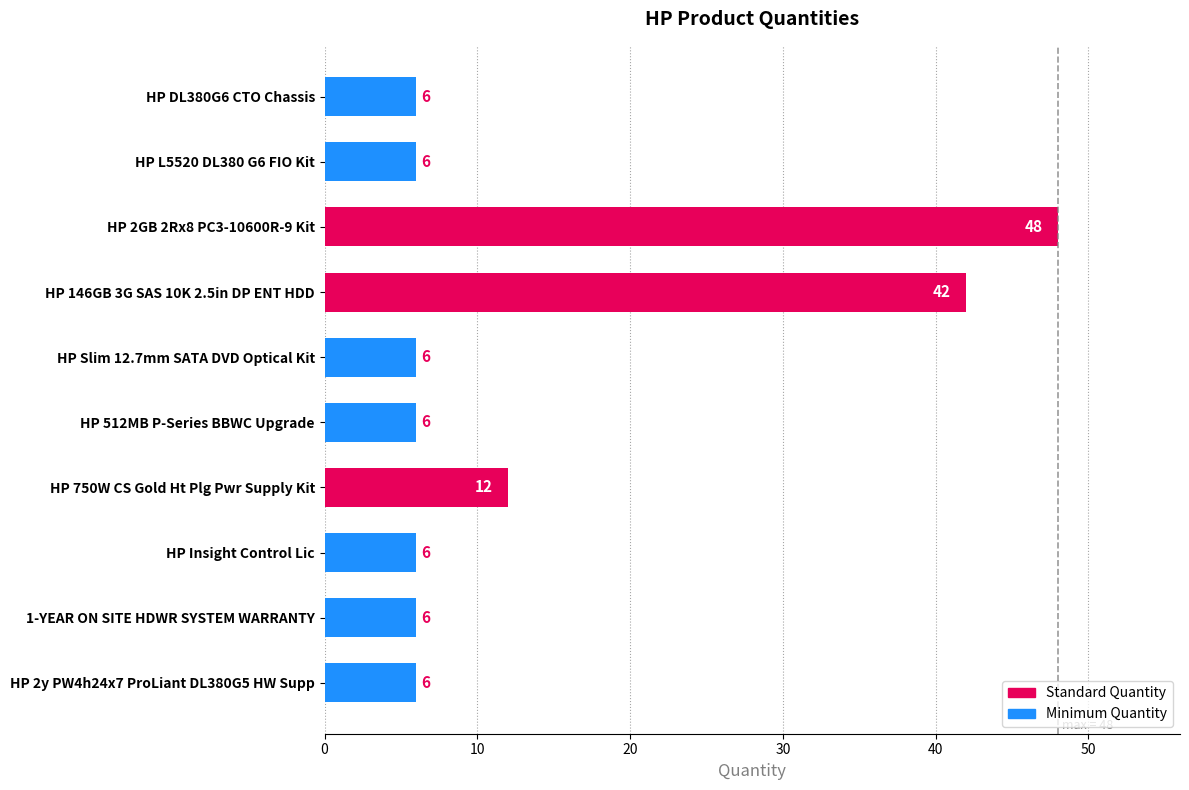

Are the bars horizontal?

Yes